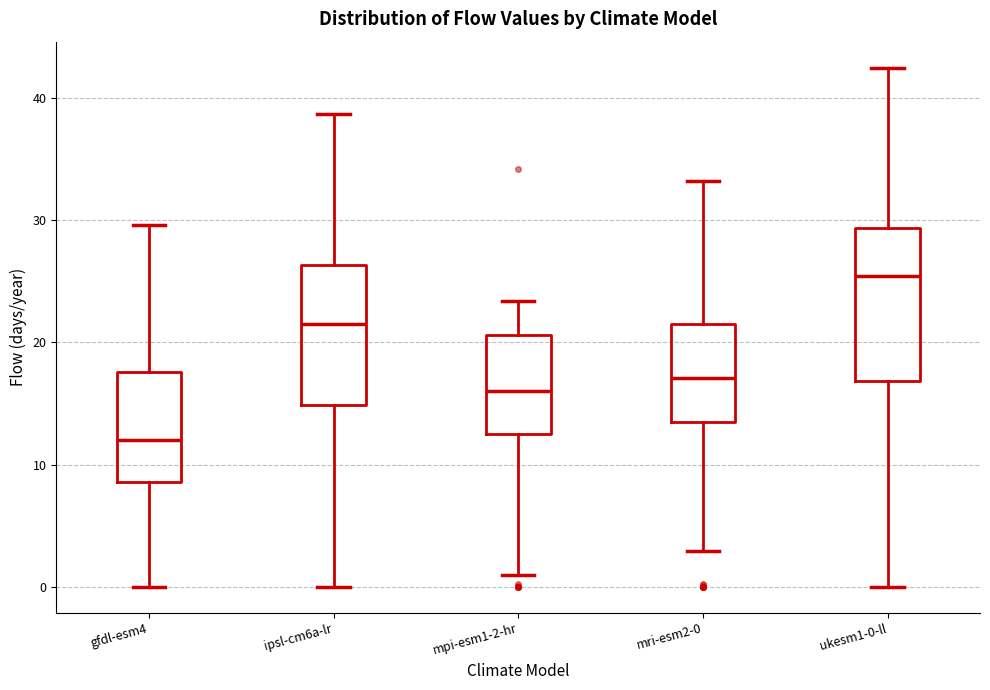

Which box's median line is the lowest?

gfdl-esm4